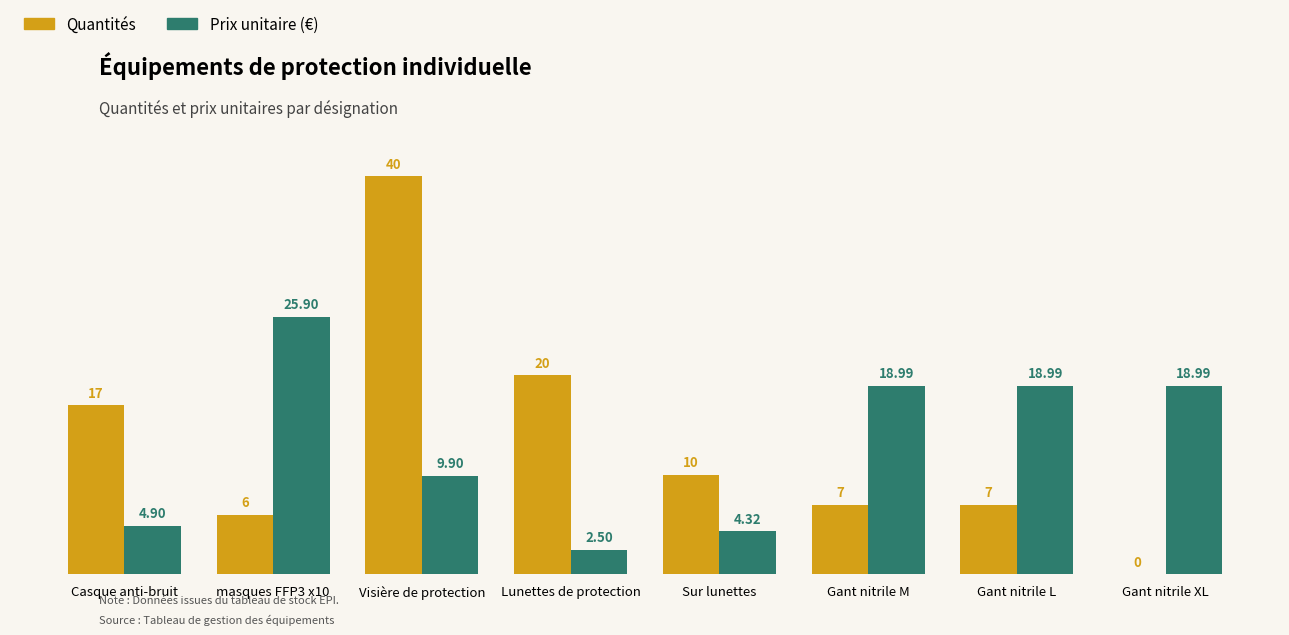

At which category is the sum across all series the highest?

Visière de protection